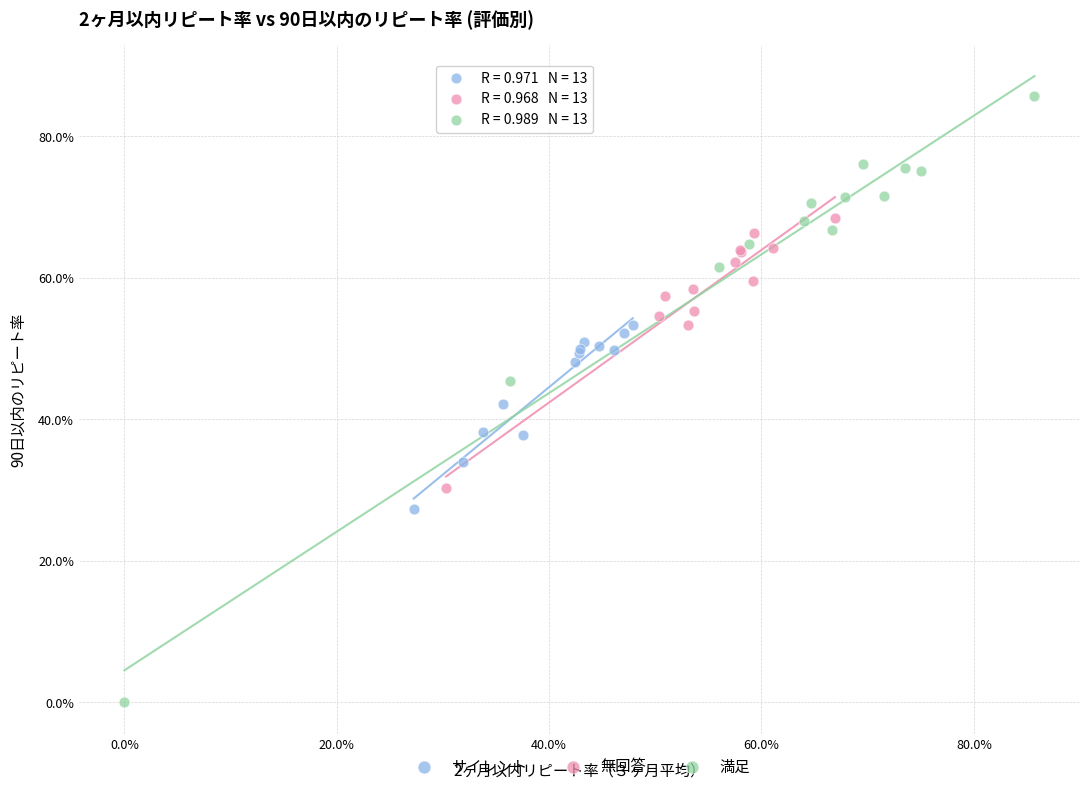

Which series reaches the maximum Y coordinate?

満足